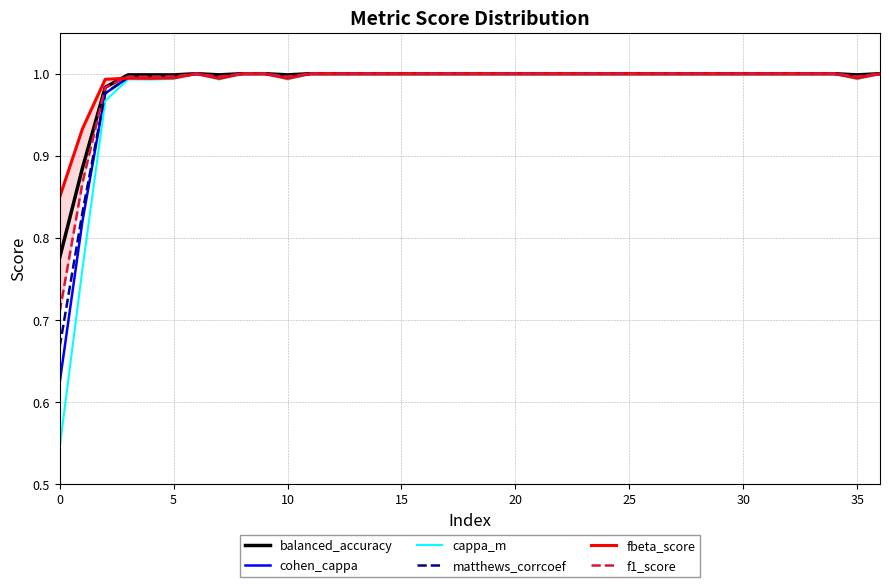

How many intersections are there between matthews_corrcoef and fbeta_score?

1